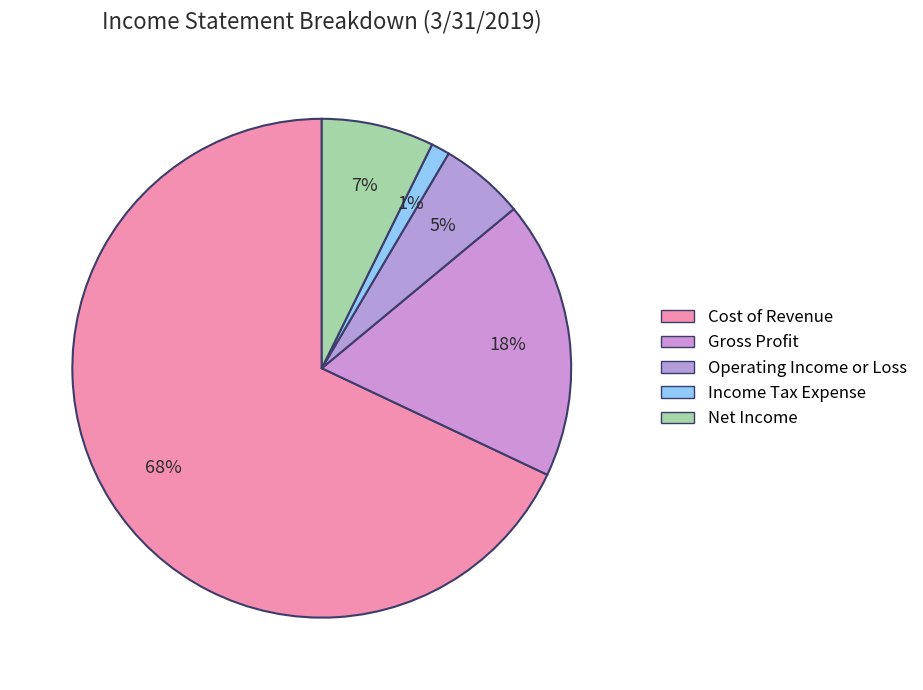

Count the number of slices in the pie.

5